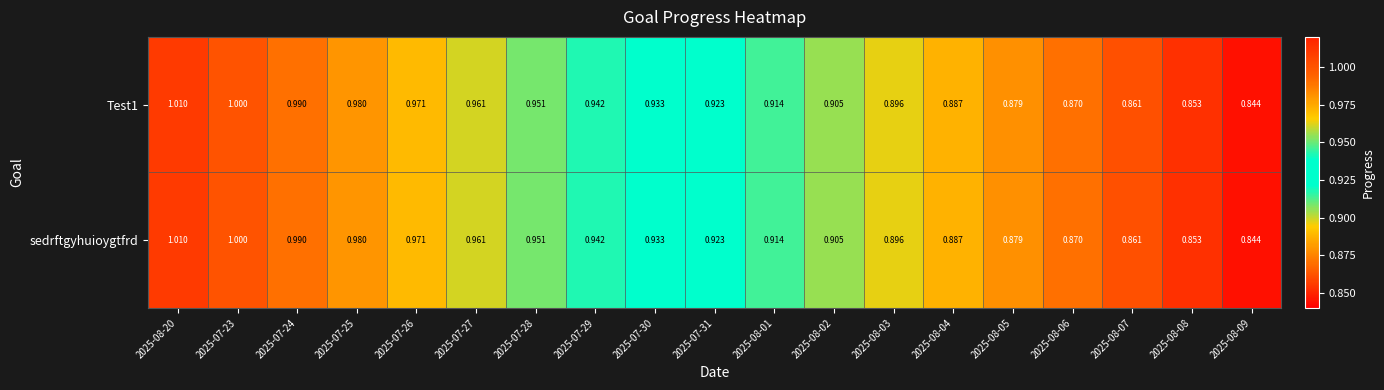

Is the value of sedrftgyhuioygtfrd at 2025-07-27 greater than the value of Test1 at 2025-08-02?

Yes